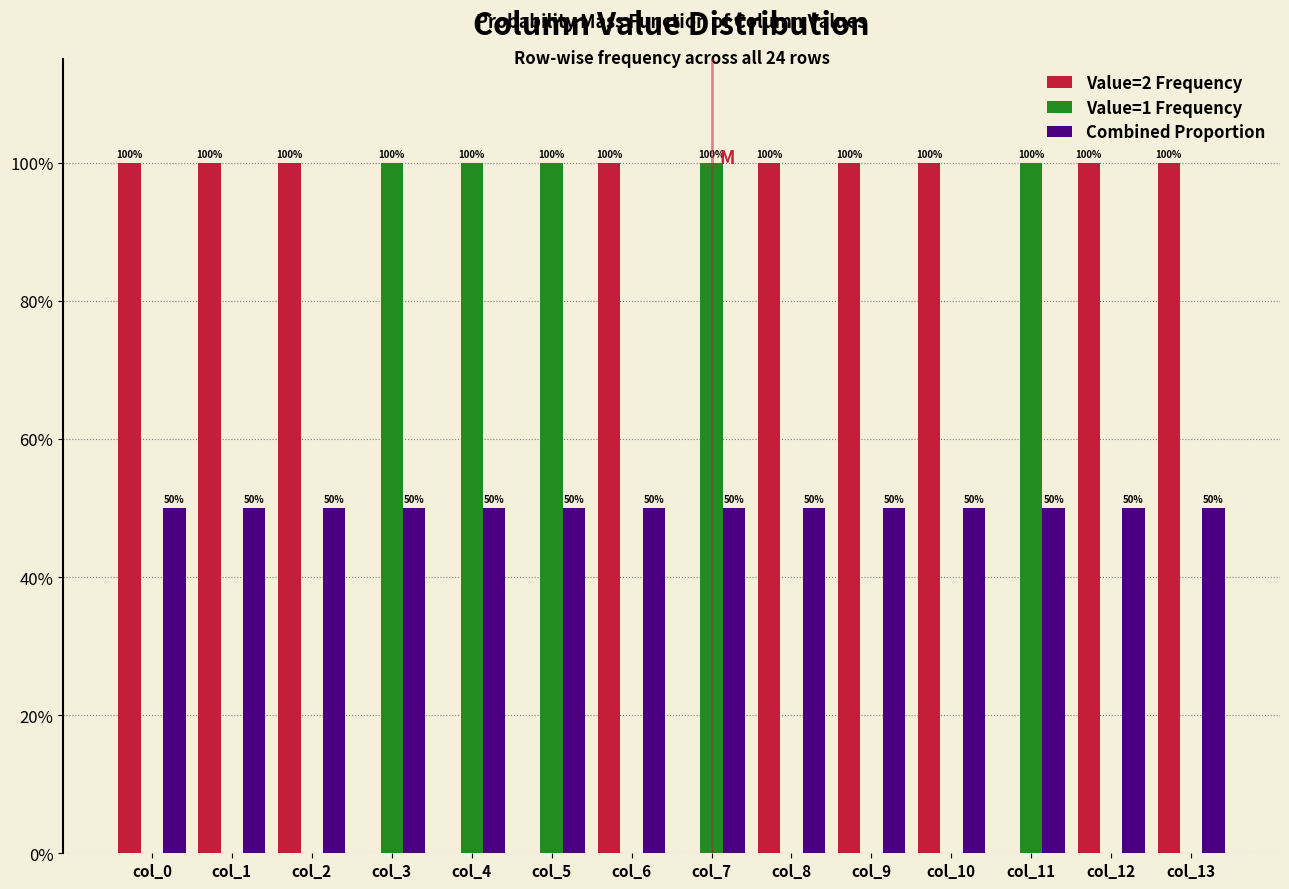

What are all the series names shown in the legend?

Value=2 Frequency, Value=1 Frequency, Combined Proportion